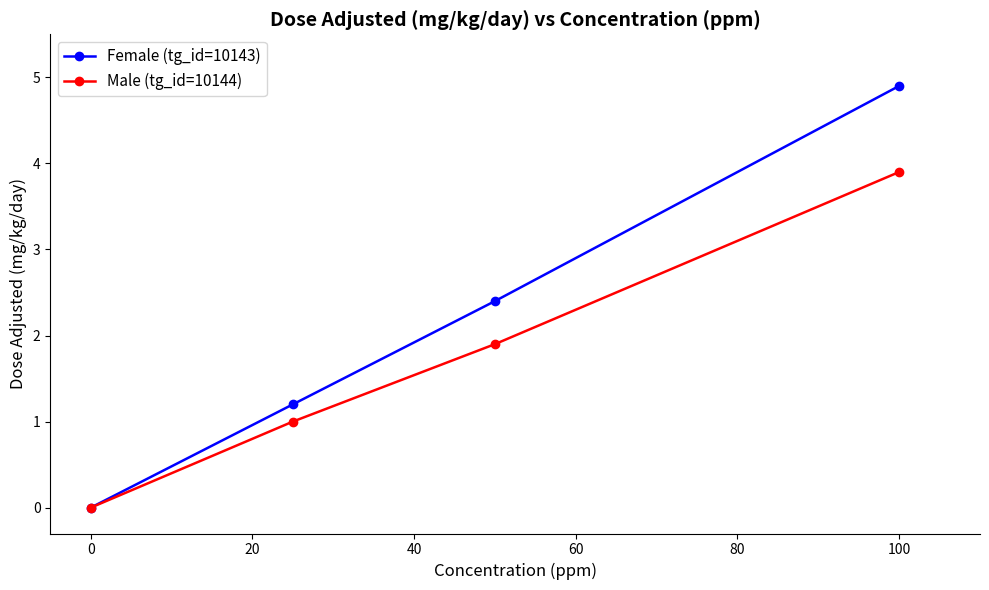

What is the greatest value displayed?

4.9